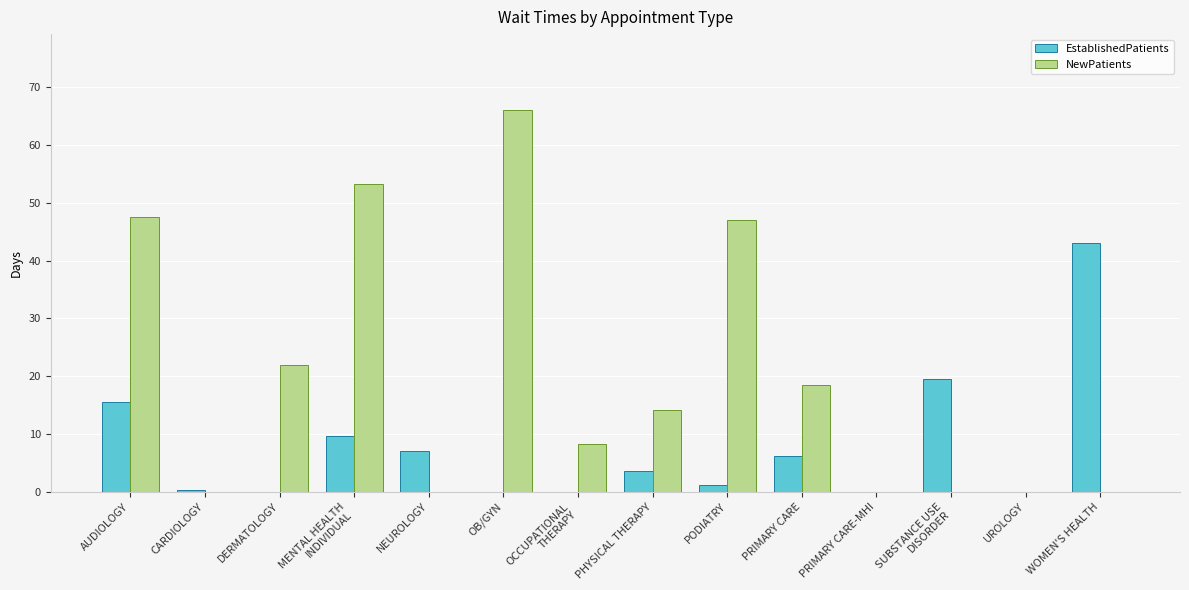

What is the label of the 4th bar from the right?

PRIMARY CARE-MHI